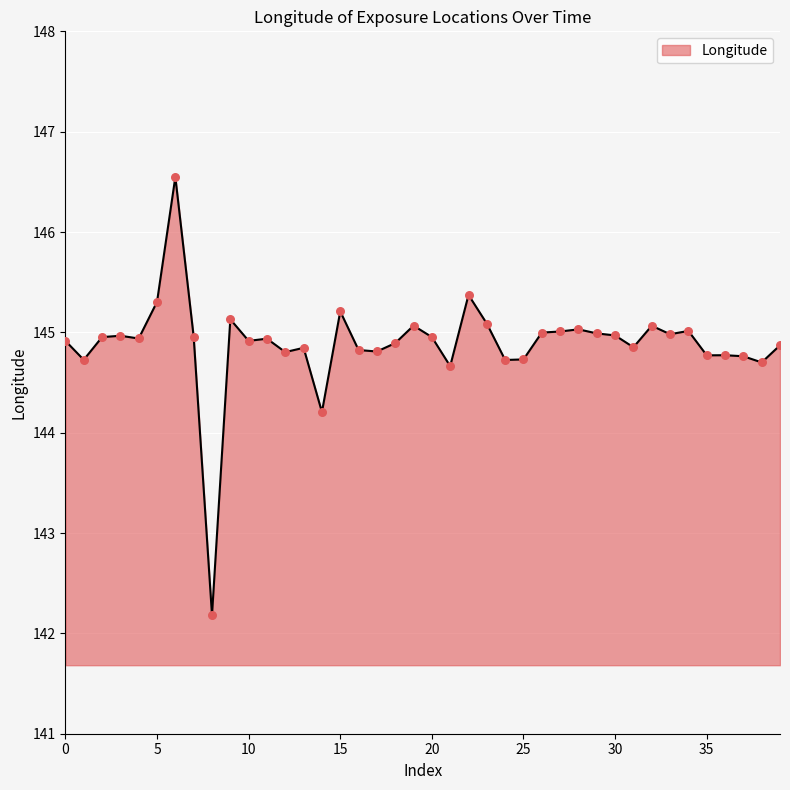

What is the difference between the maximum and minimum values?

4.4